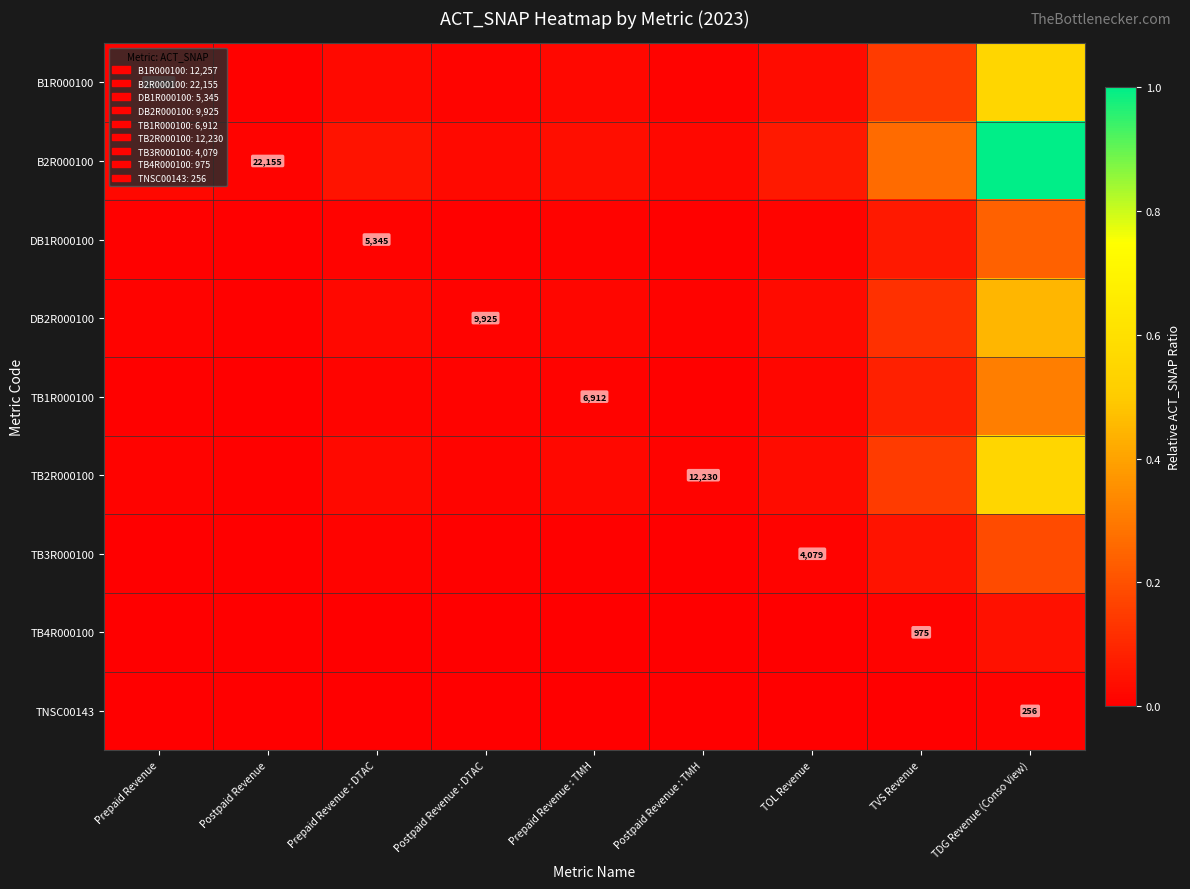

Which series has the largest total across all categories?

B2R000100